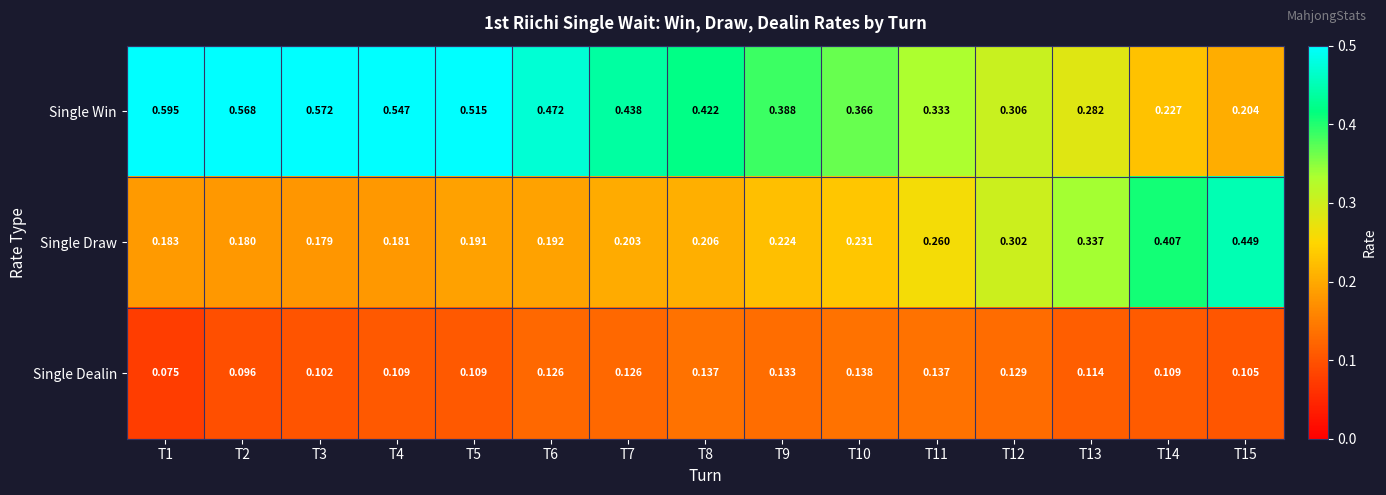

Is the value of Single Draw at T14 greater than the value of Single Win at T3?

No